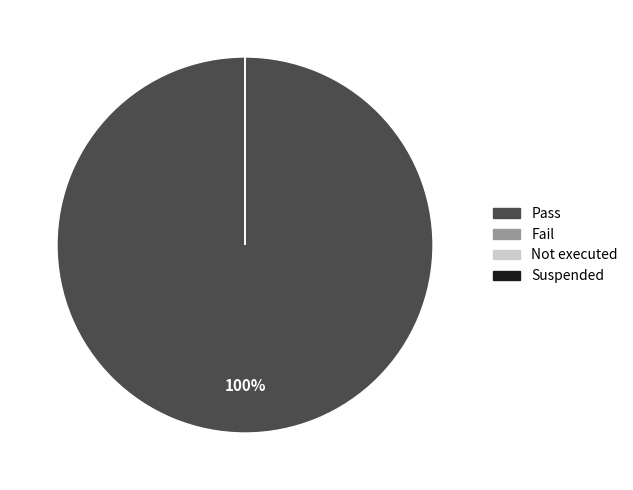

The Suspended slice represents 0% of the pie. True or false?

True